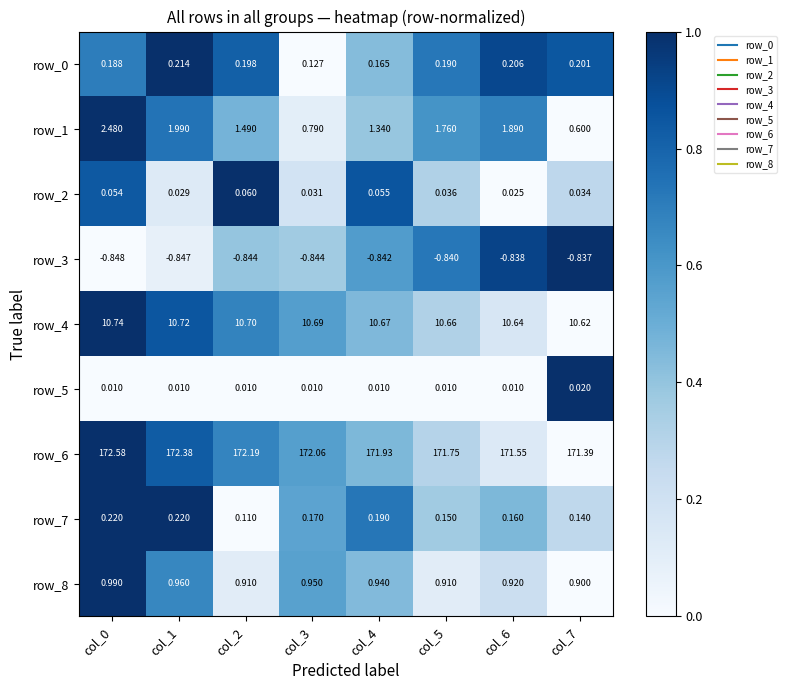

Is the value of row_3 at col_1 greater than the value of row_5 at col_0?

No